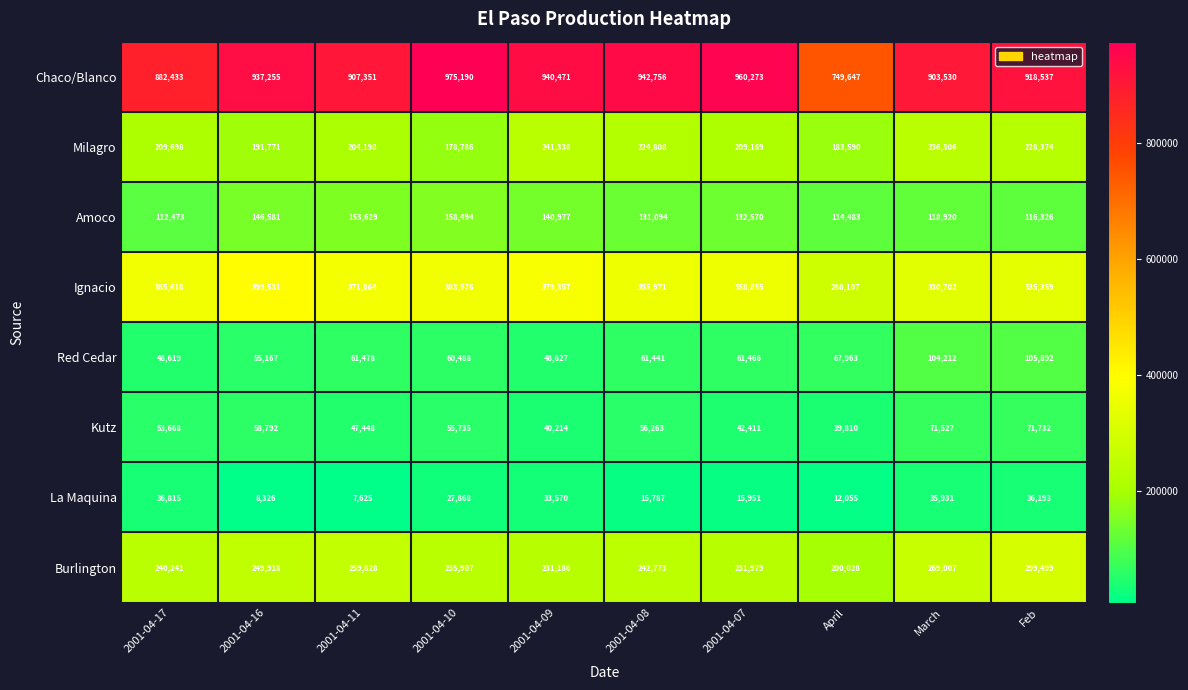

Which label corresponds to the largest value in the chart?

2001-04-10